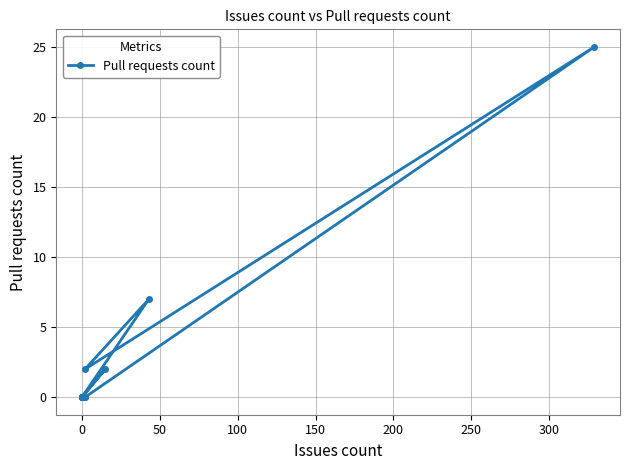

How many lines are shown in the chart?

1